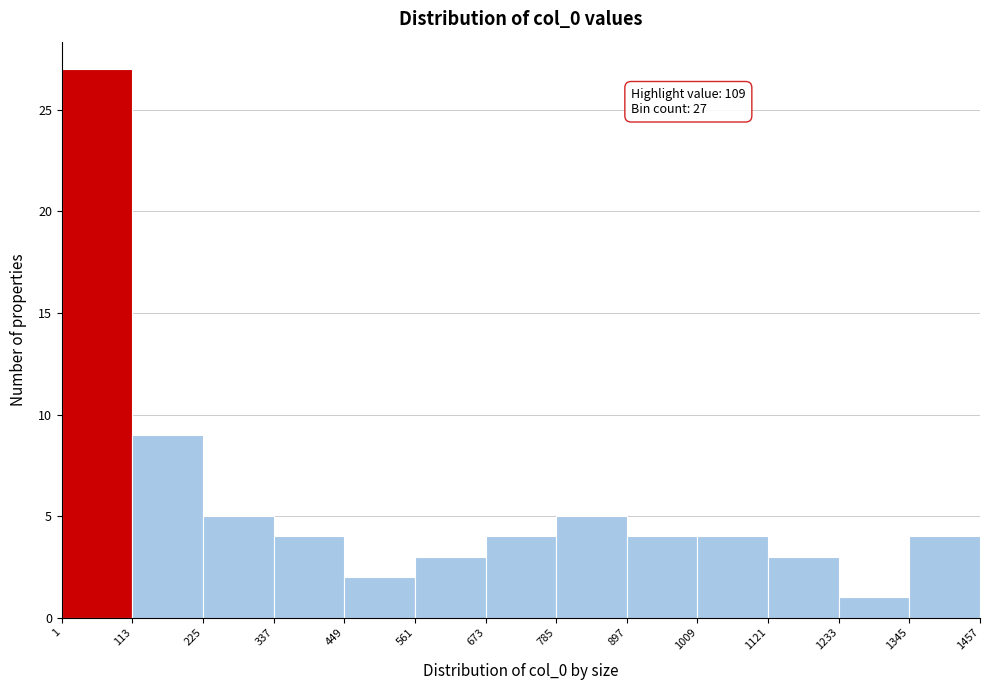

Over which range of the x-axis is the bar tallest?

1 to 113